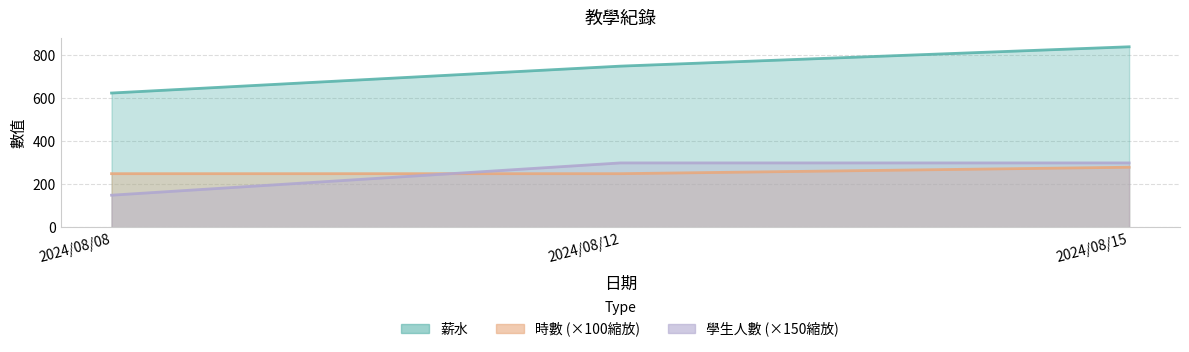

What is the minimum value for 薪水?

625